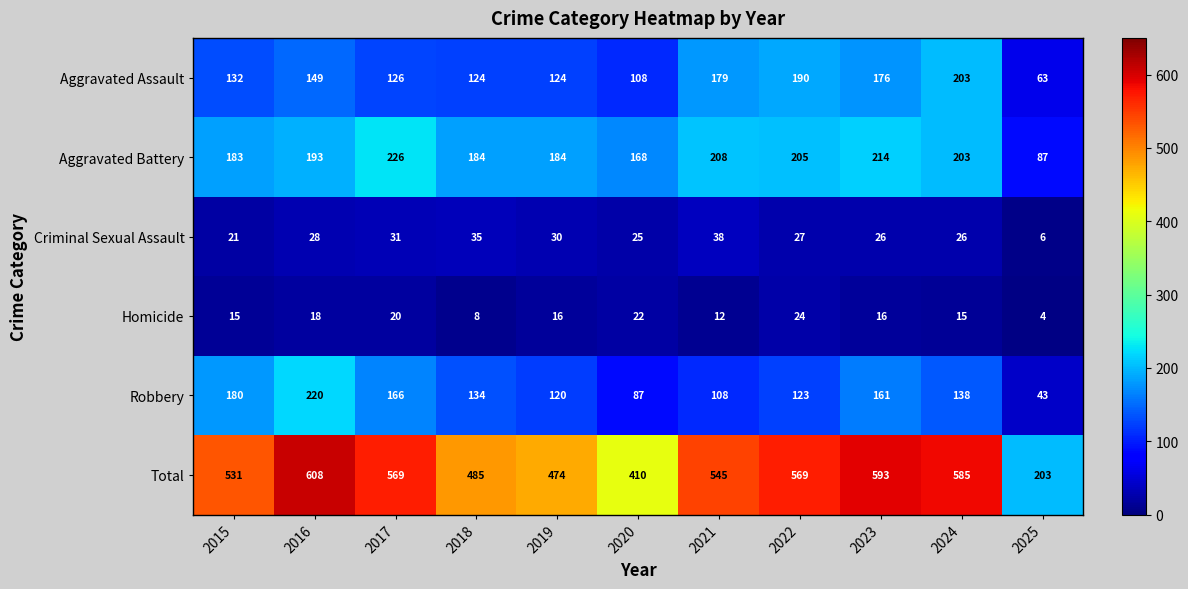

What is the total value across all series at 2023?

1186